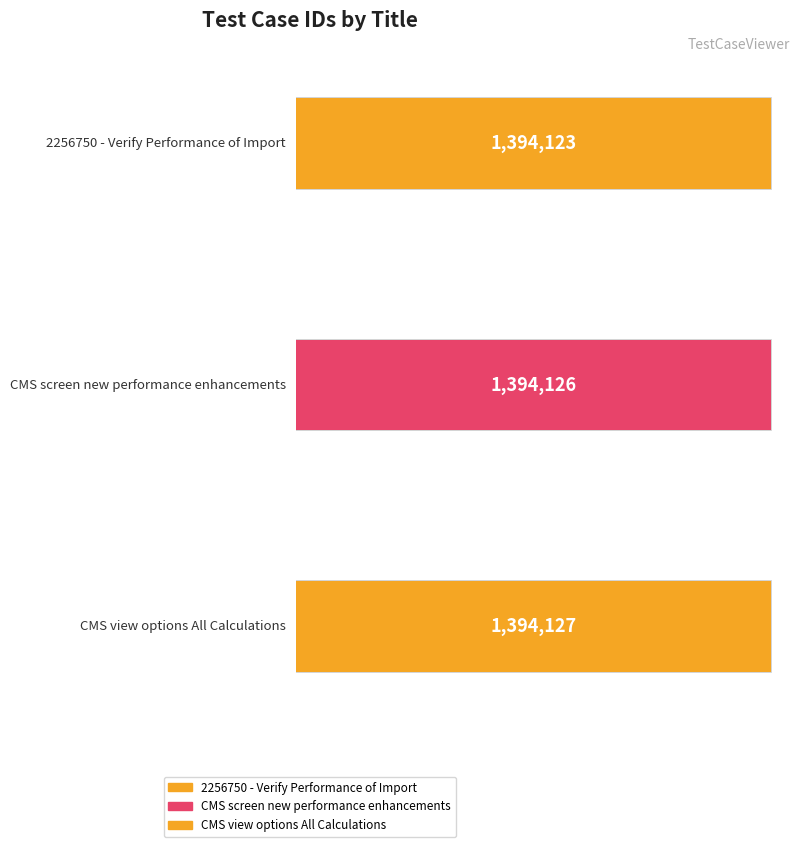

Where does the data first go above 1394126?

CMS view options All Calculations